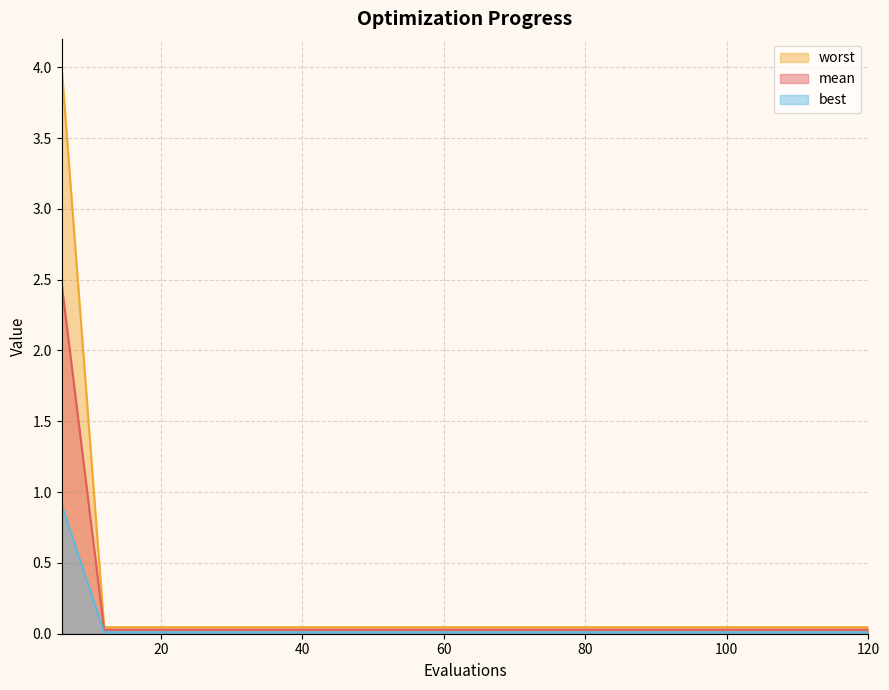

What is the difference between the maximum and minimum values in the worst series?

2.4